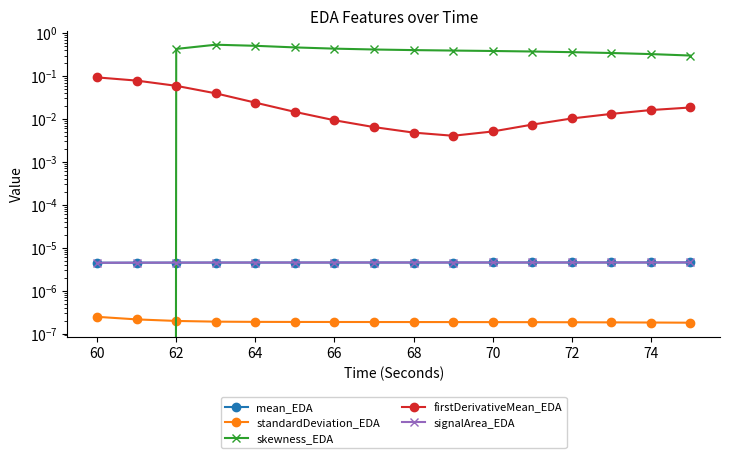

How many times do skewness_EDA and signalArea_EDA cross each other?

1